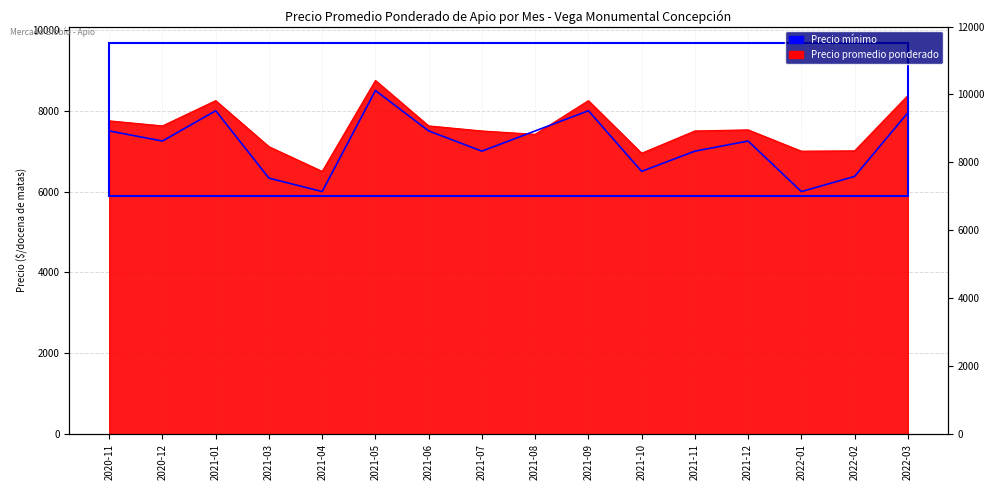

What is the change in value from 2020-12 to 2021-03?

-917